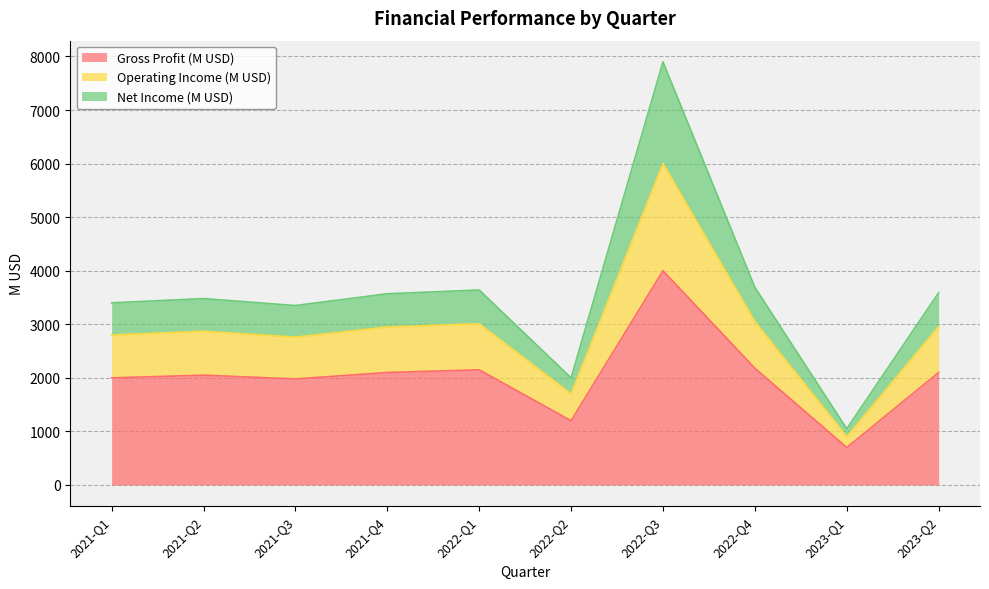

Which category has the lowest value in the Gross Profit (M USD) series?

2023-Q1